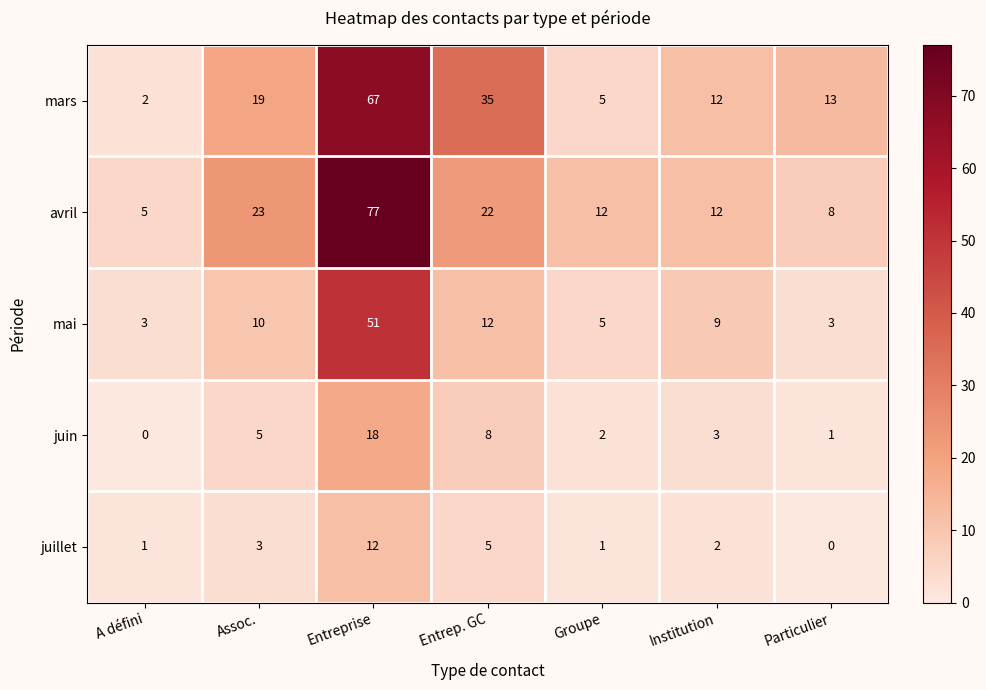

The mai series shows 4 at Institution. True or false?

False